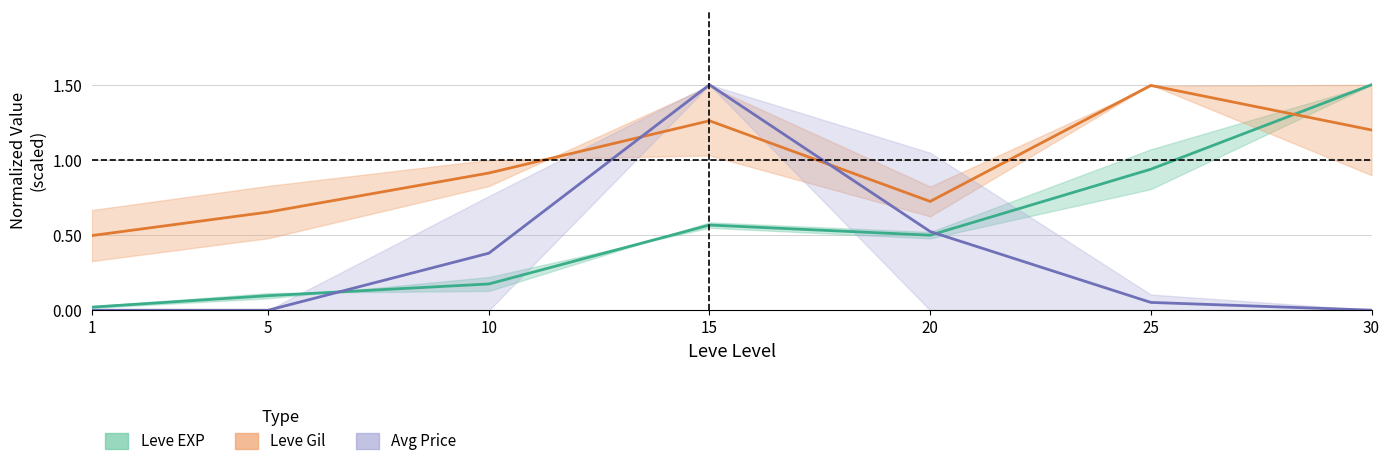

Is it true that Avg Price mid equals 0.6 at 15?

False